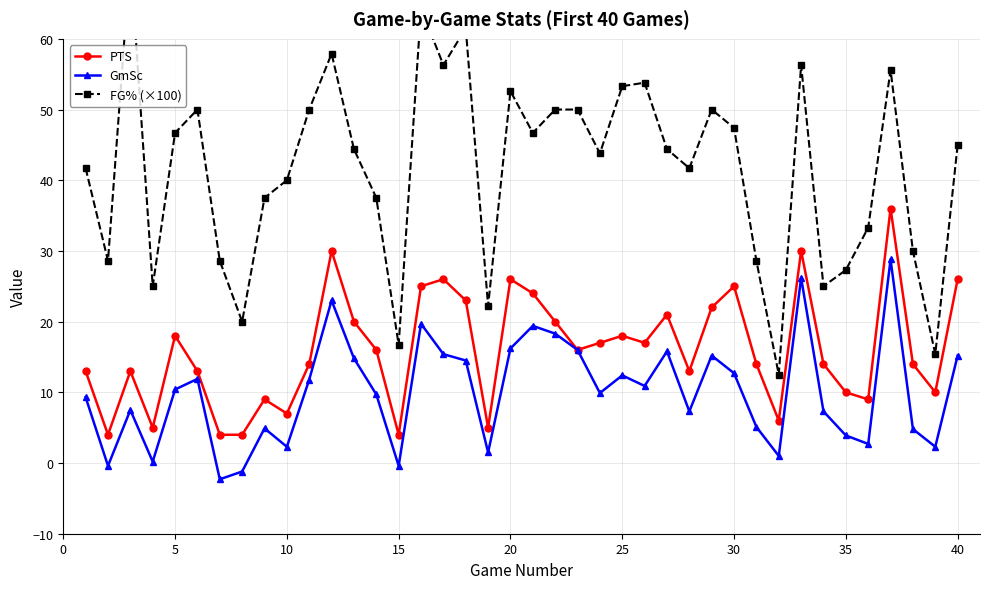

What is the difference between the maximum and second lowest values in the GmSc series?

30.0